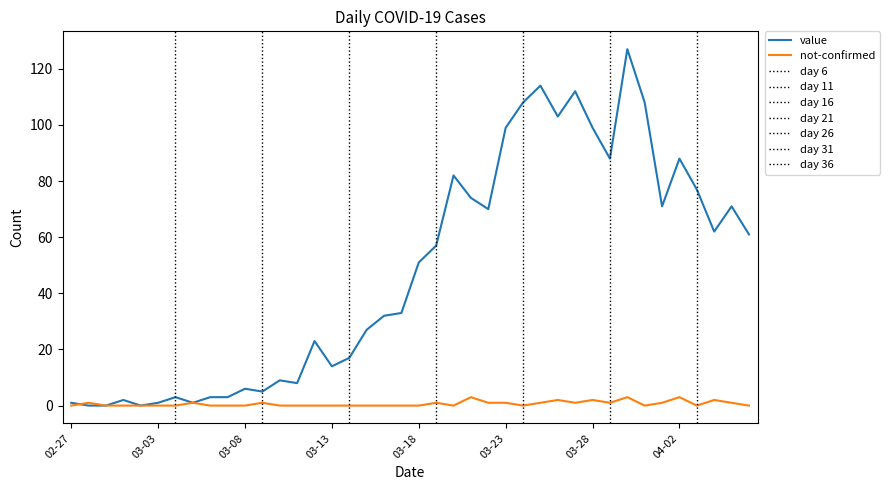

Is it true that value equals 0 at 2020-02-29?

True